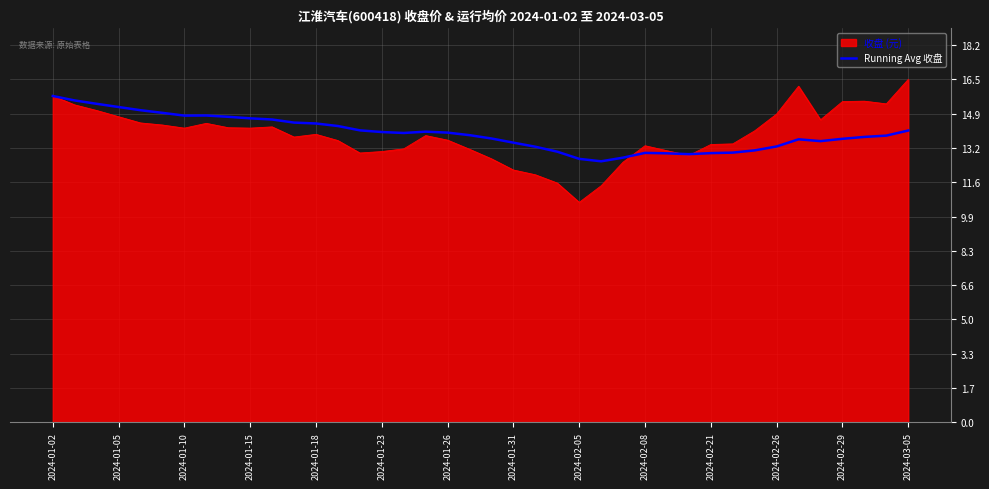

Which series has the largest range (max minus min)?

收盘 (元)